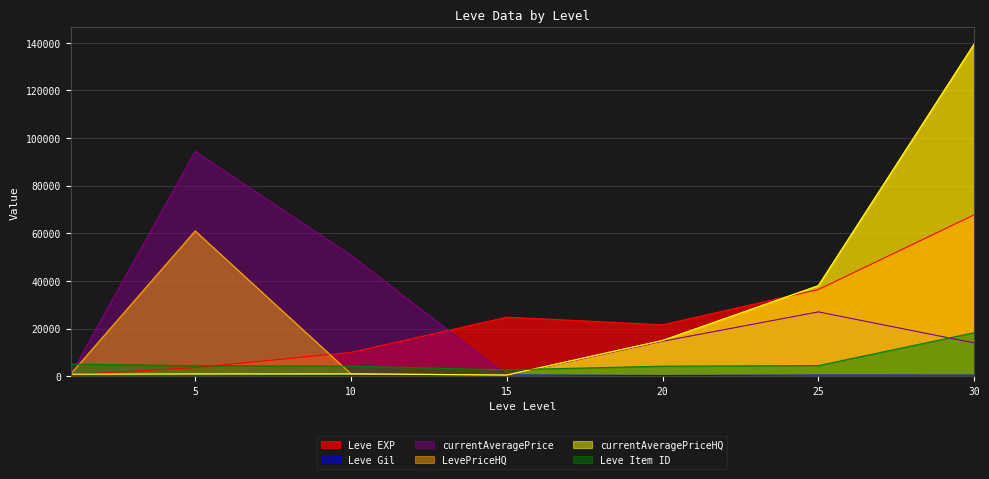

At which label does Leve EXP reach its peak?

30